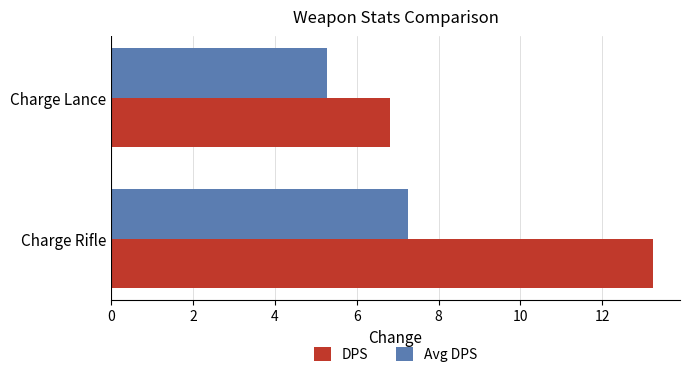

Is it true that DPS equals 13.2 at Charge Rifle?

True